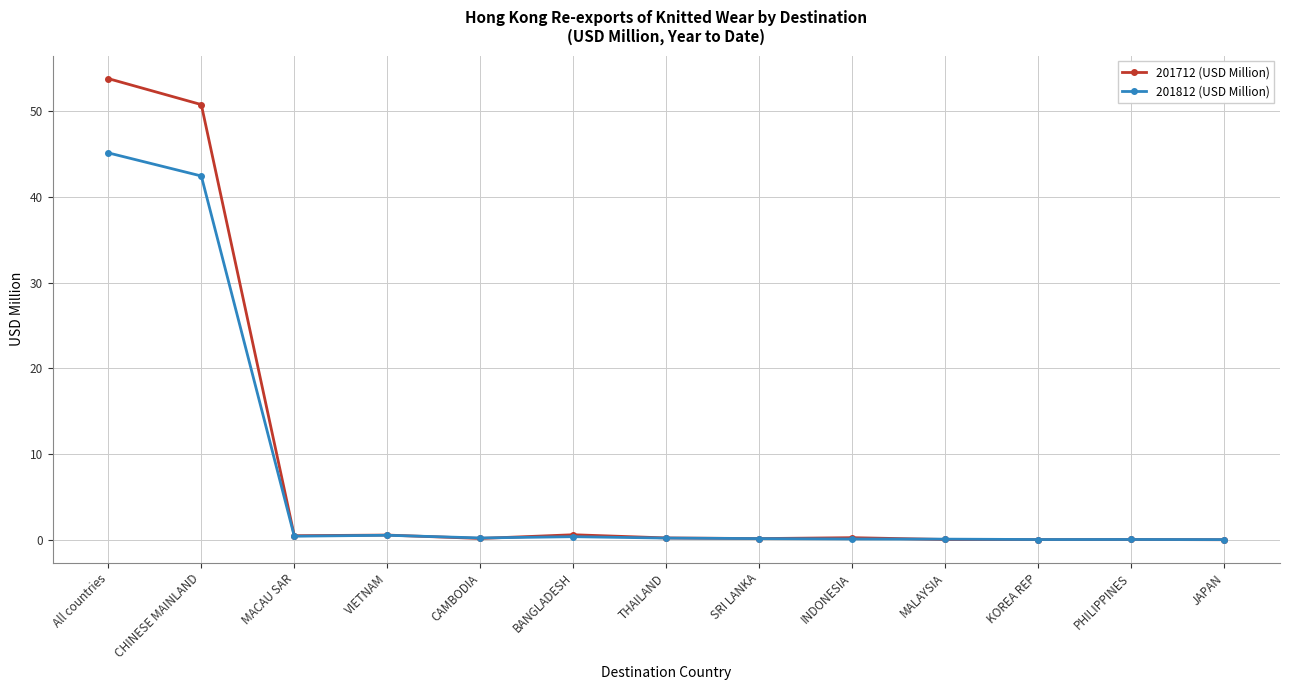

True or false: 201812 (USD Million) has more than 0 interior local peaks.

True